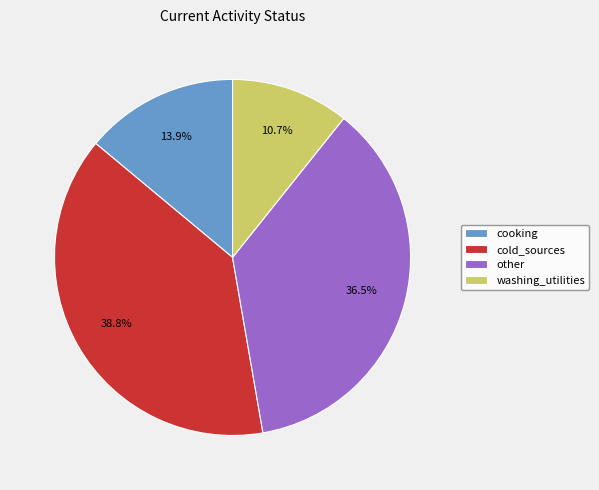

Does any single category account for the majority?

No